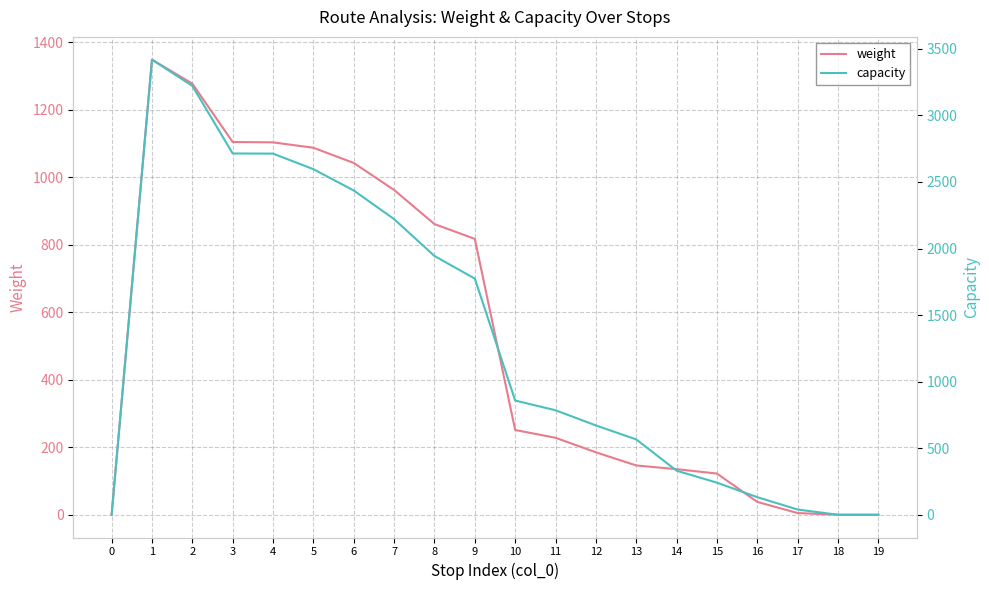

Which series has the widest spread of values?

capacity